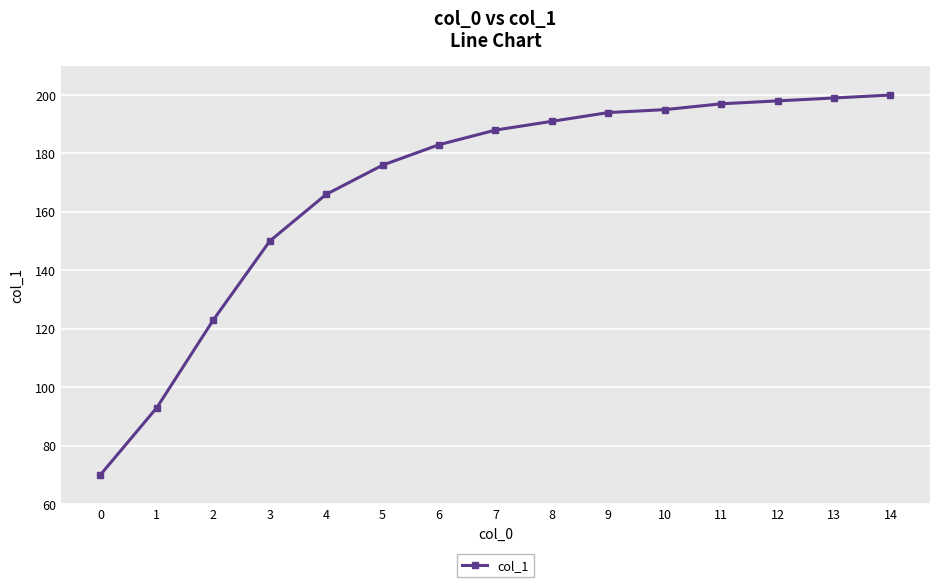

What is the value of the 5th point from the left?

166